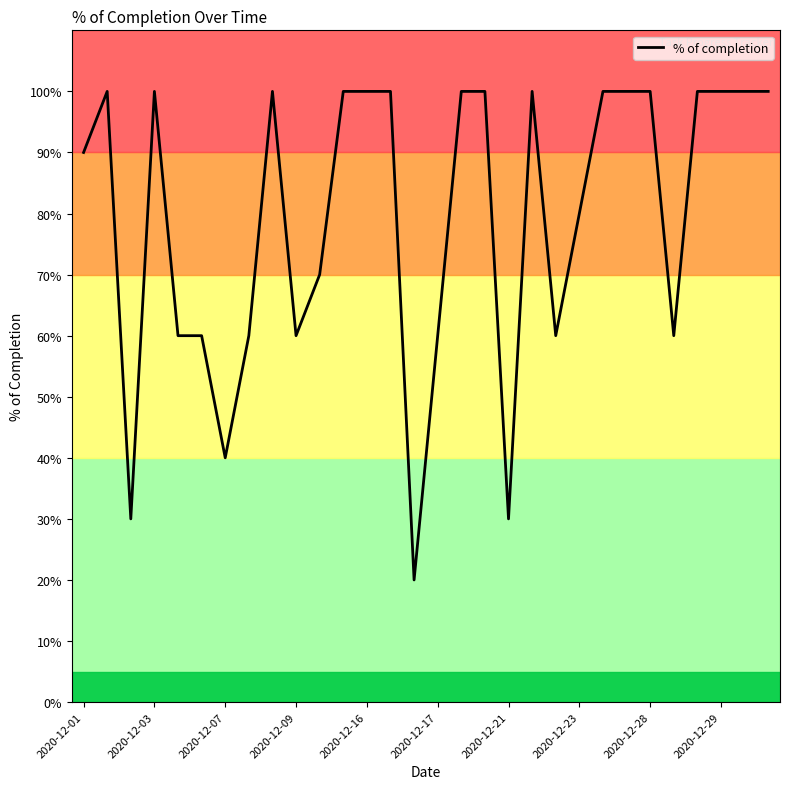

Which label corresponds to the largest value in the chart?

2020-12-03